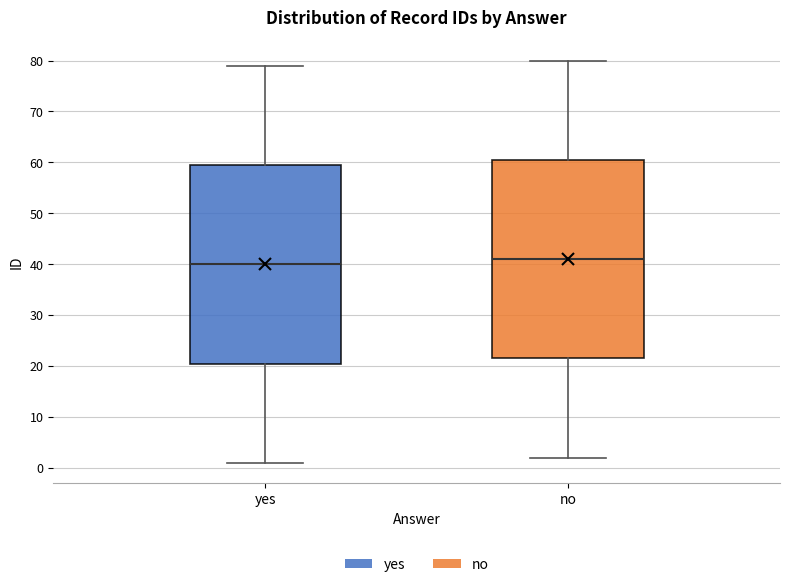

Reading left to right, transcribe this box plot: for each box, give where its median line is, the range the box spans, and where its two whiskers end, as read against the y-axis. The values are not printed on the chart, so give them approximately, as read against the axis.

yes: median 40, box 21 to 60, whiskers 1 to 79
no: median 41, box 22 to 61, whiskers 2 to 80